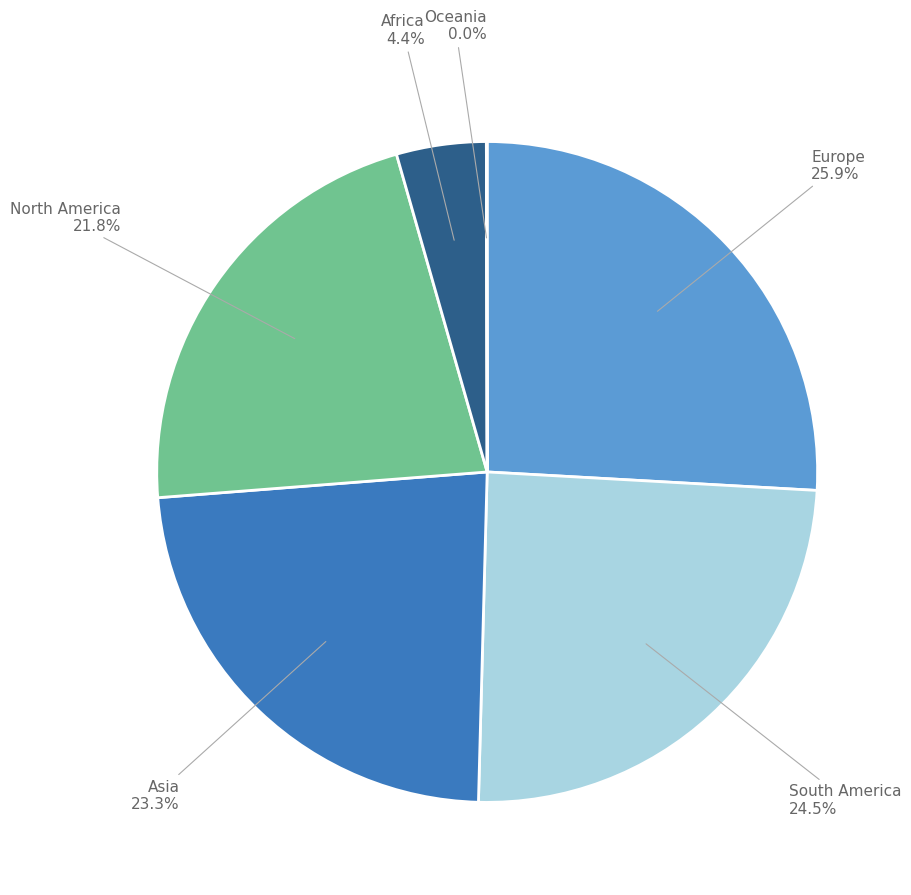

Does any single category account for the majority?

No